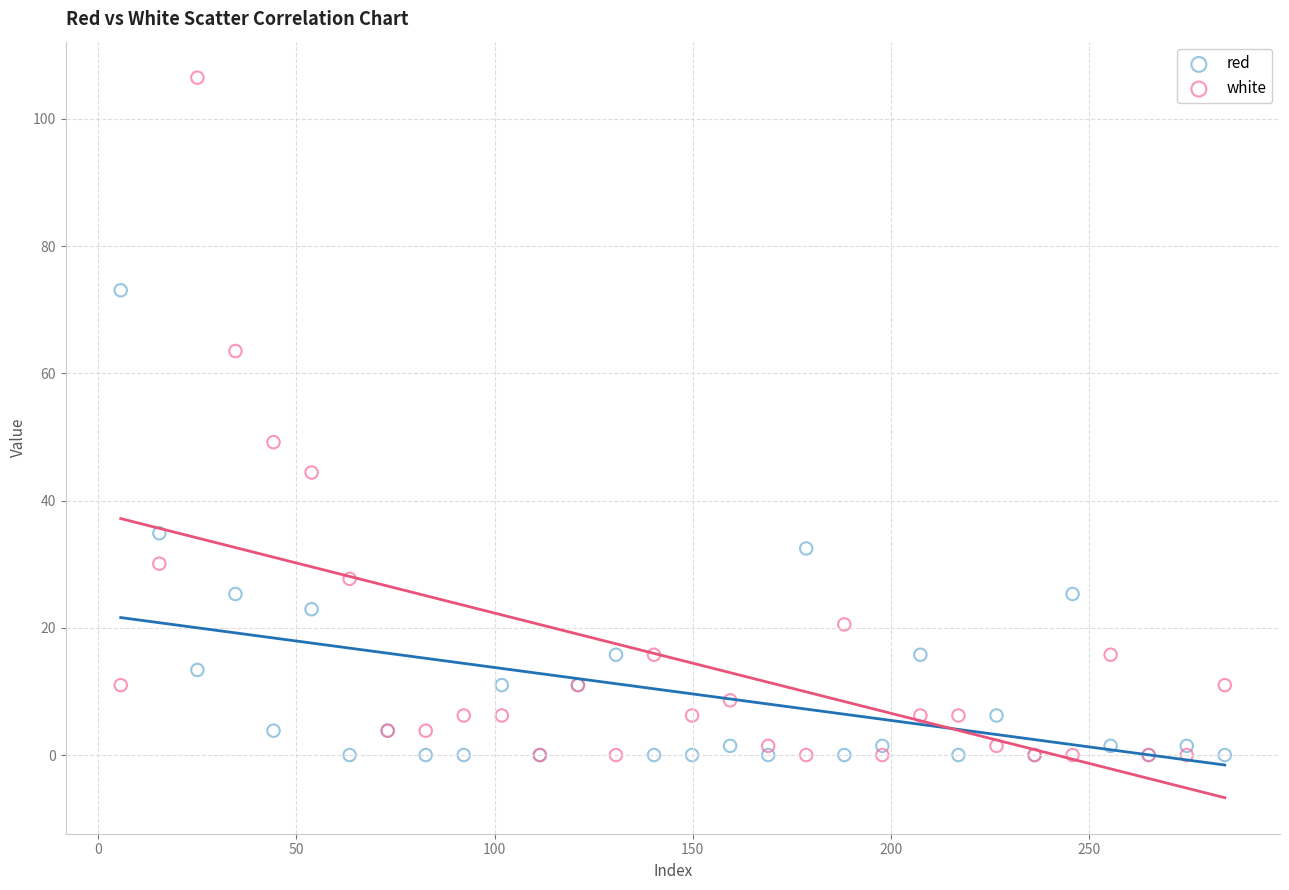

Across all series, what Y value is closest to 53?

49.2